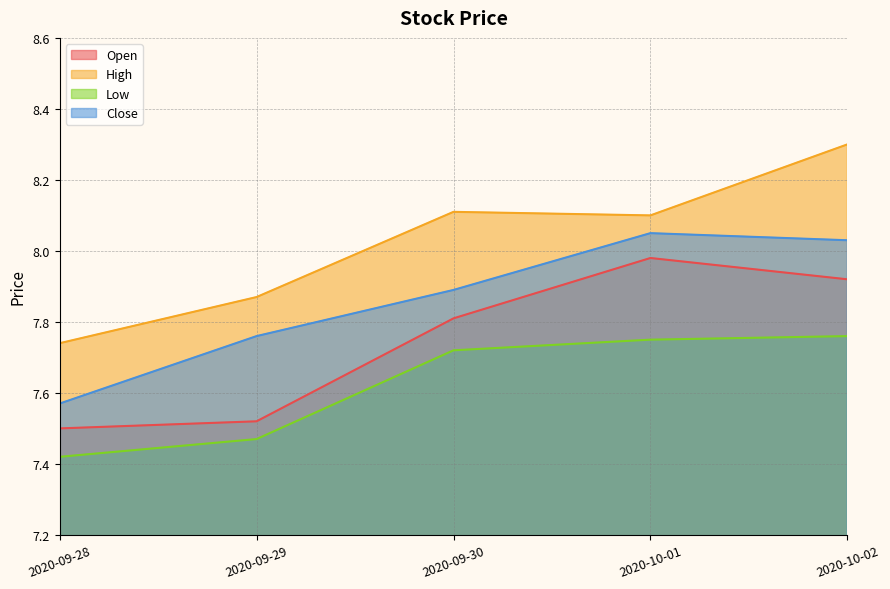

How many interior local valleys does the High series have?

1